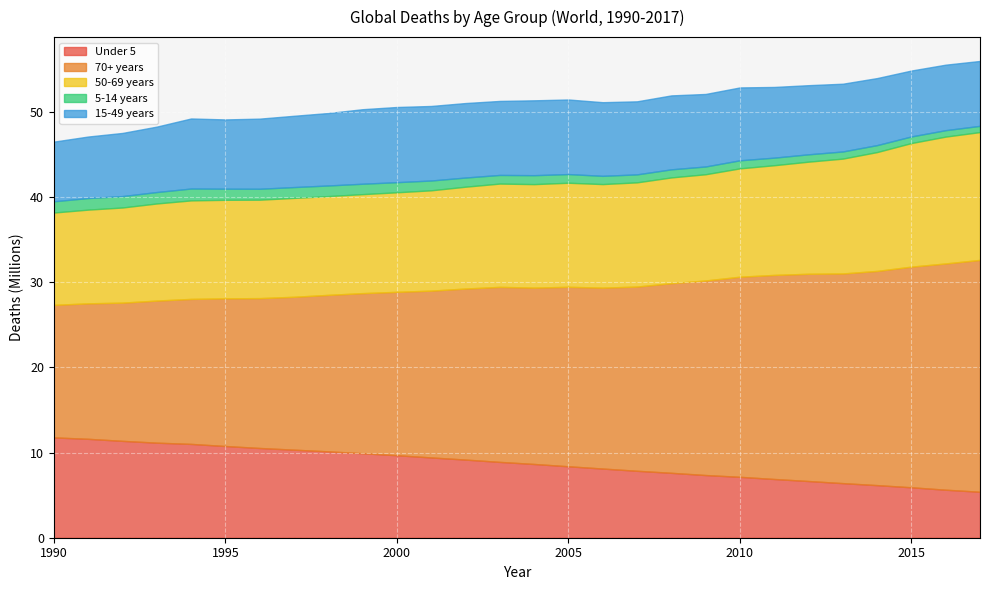

True or false: 5-14 years has more than 0 interior local peaks.

True